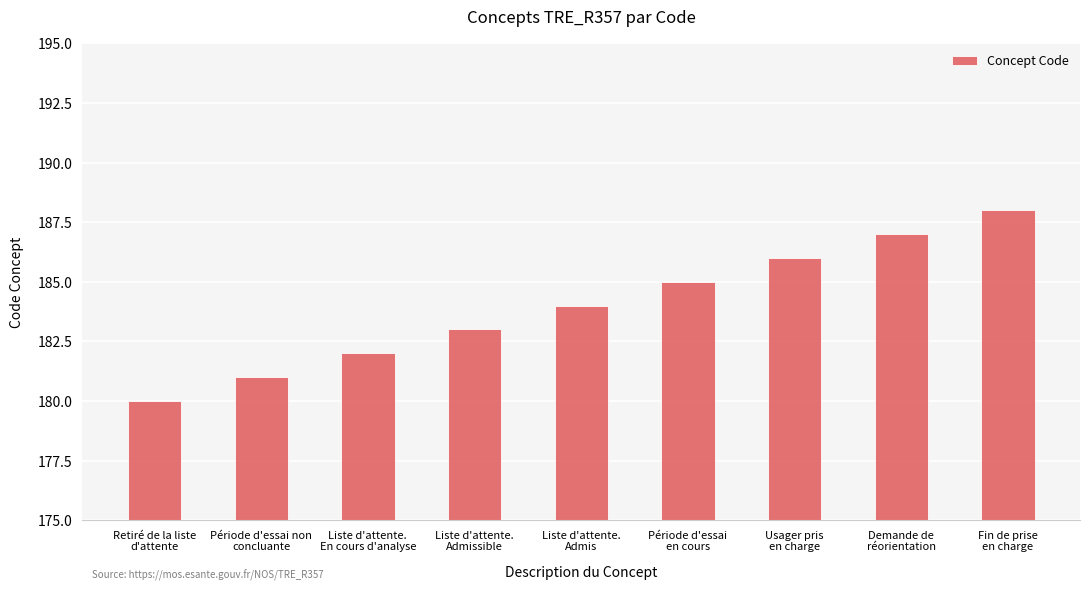

Reading left to right, transcribe all the data shown in this chart.

180	181	182	183	184	185	186	187	188